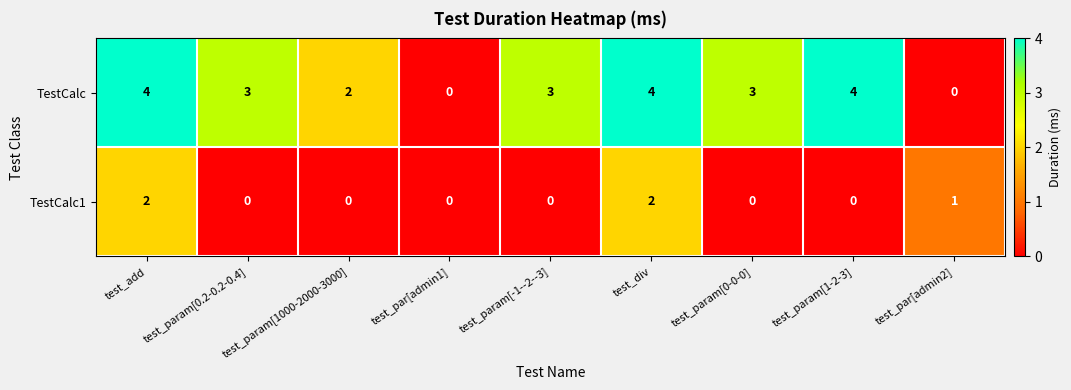

What is the total value across all series at test_div?

6